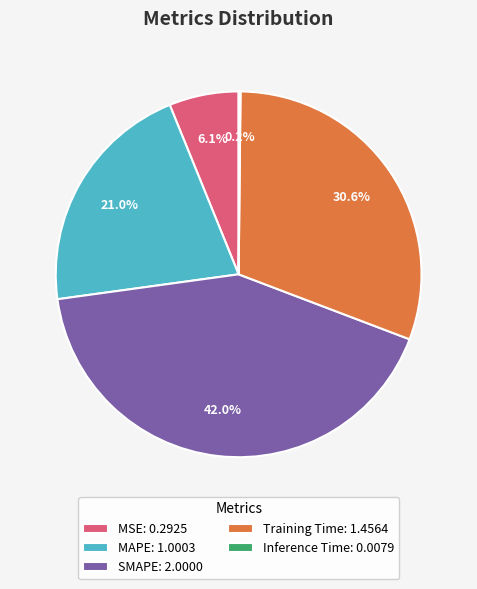

What portion of the pie excludes Training Time: 1.4564?

69.4%